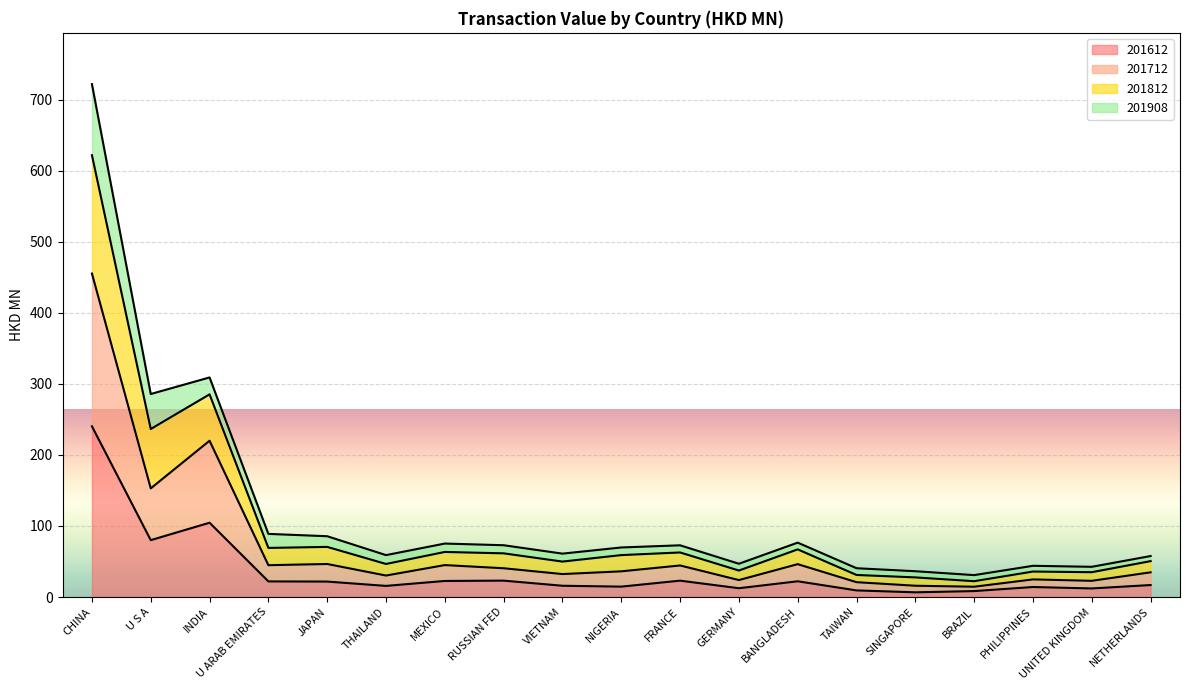

At how many categories does at least one series exceed 625?

1